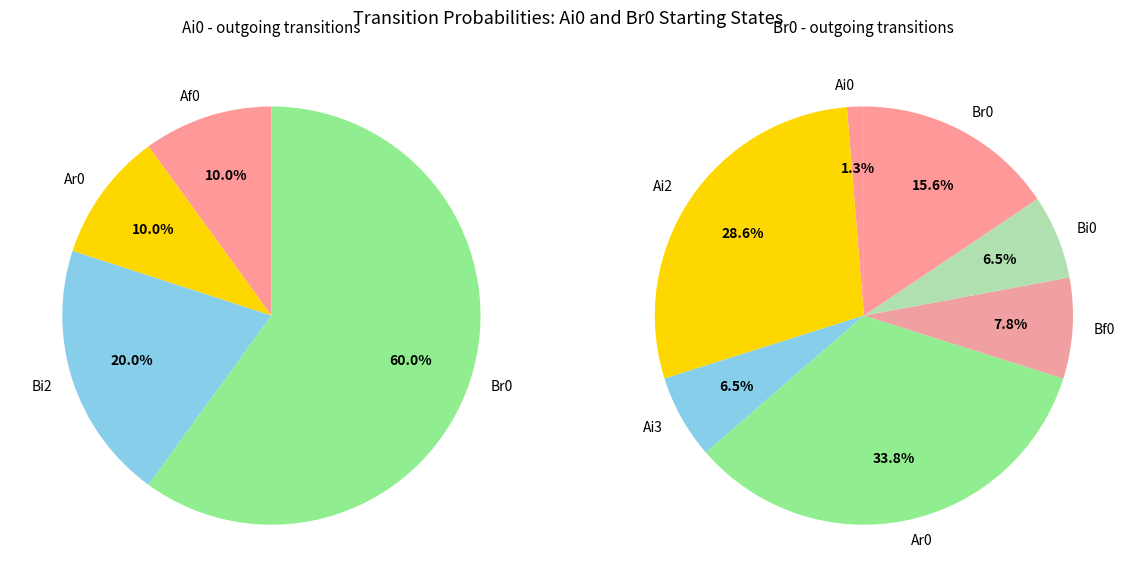

Is there any slice that represents more than half of the pie?

No